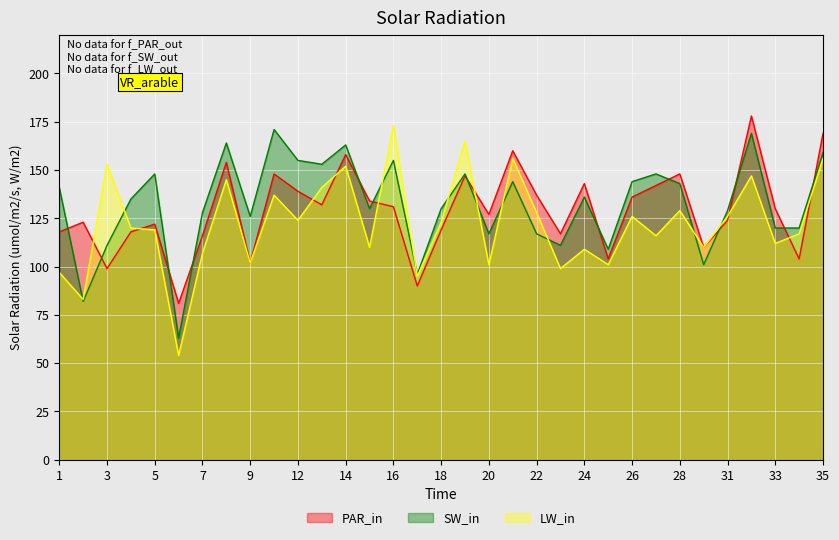

How many times do PAR_in (TCS 232 Total) and SW_in (TBS 231 Total) cross each other?

13